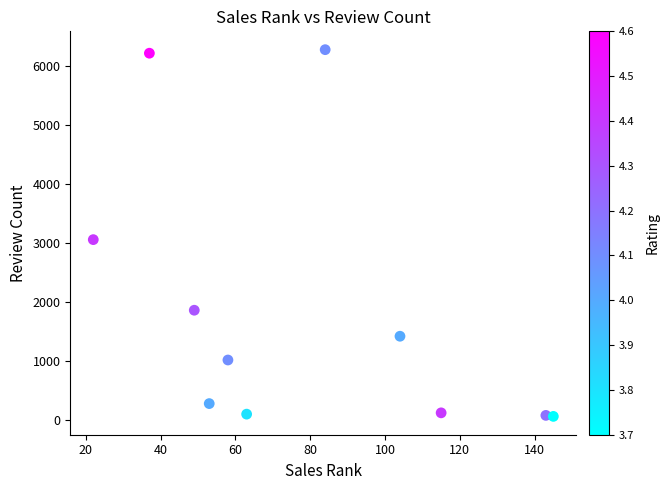

What is the range of Y values (max minus min)?

6218